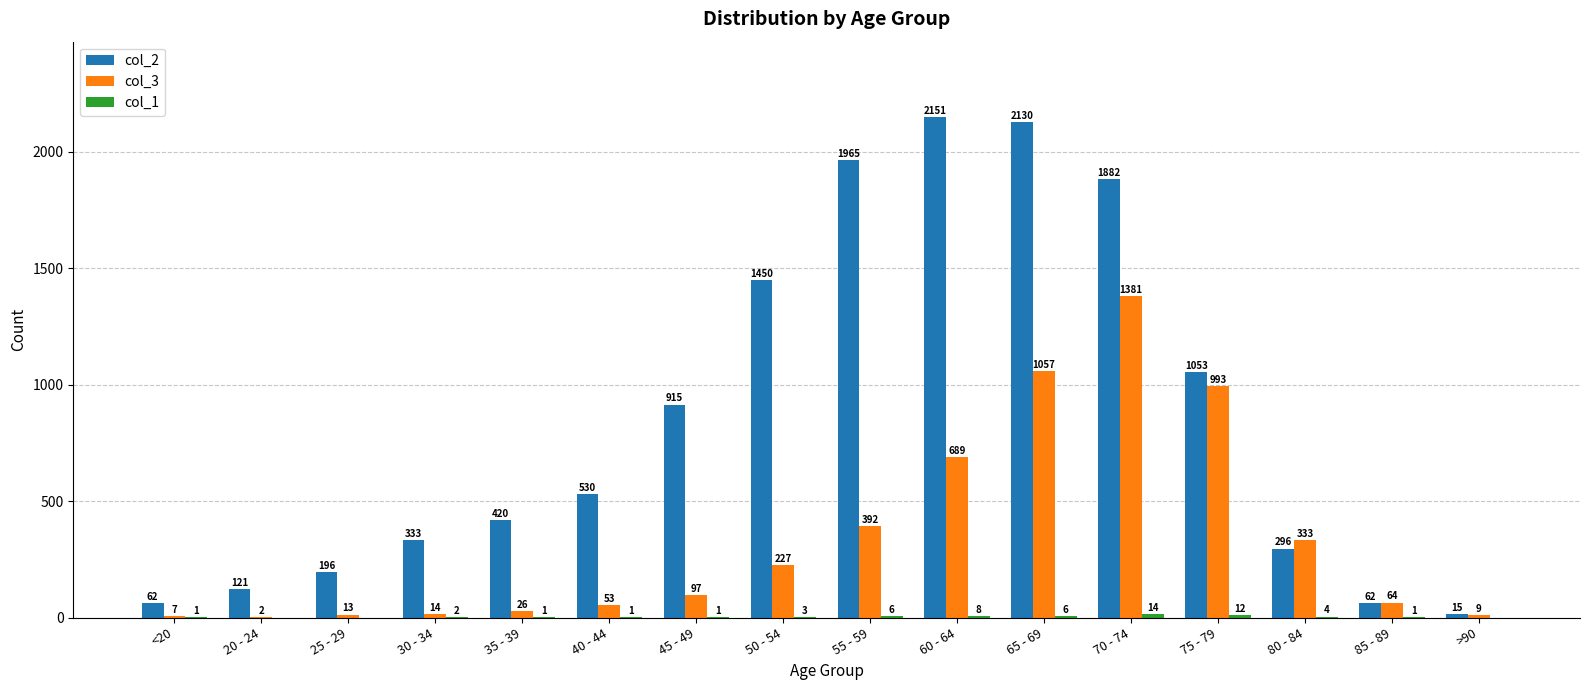

Which series has the largest total across all categories?

col_2